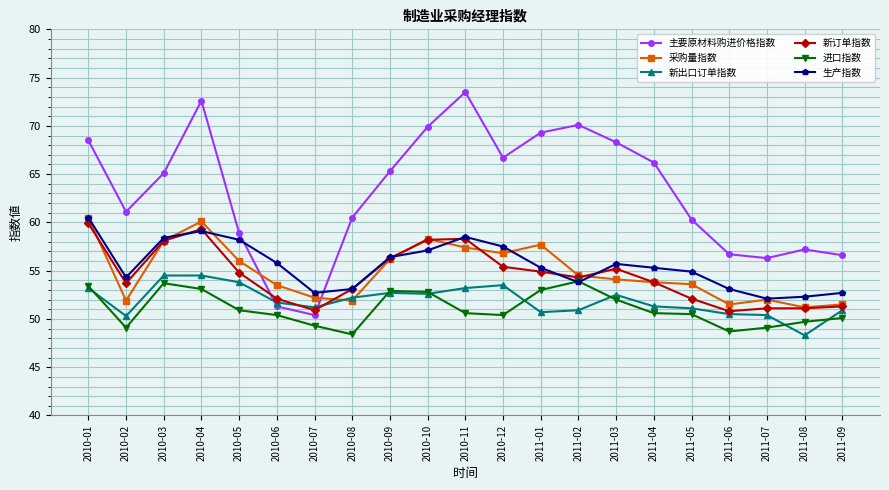

Between which two adjacent categories do 主要原材料购进价格指数 and 新订单指数 first intersect?

2010-05 and 2010-06